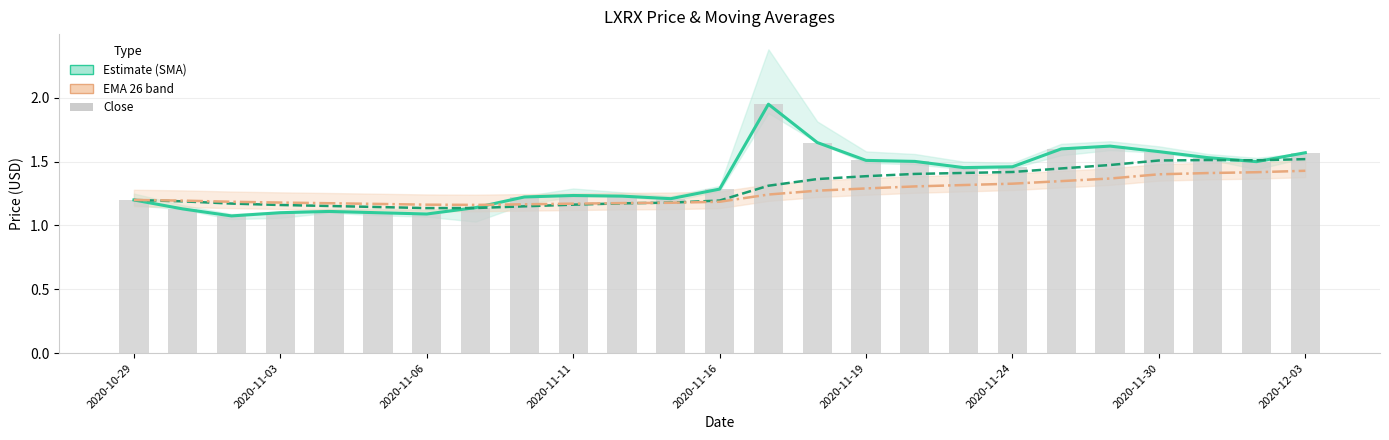

Is the value of LXRX SMA at 23 greater than the value of Close at 24?

No